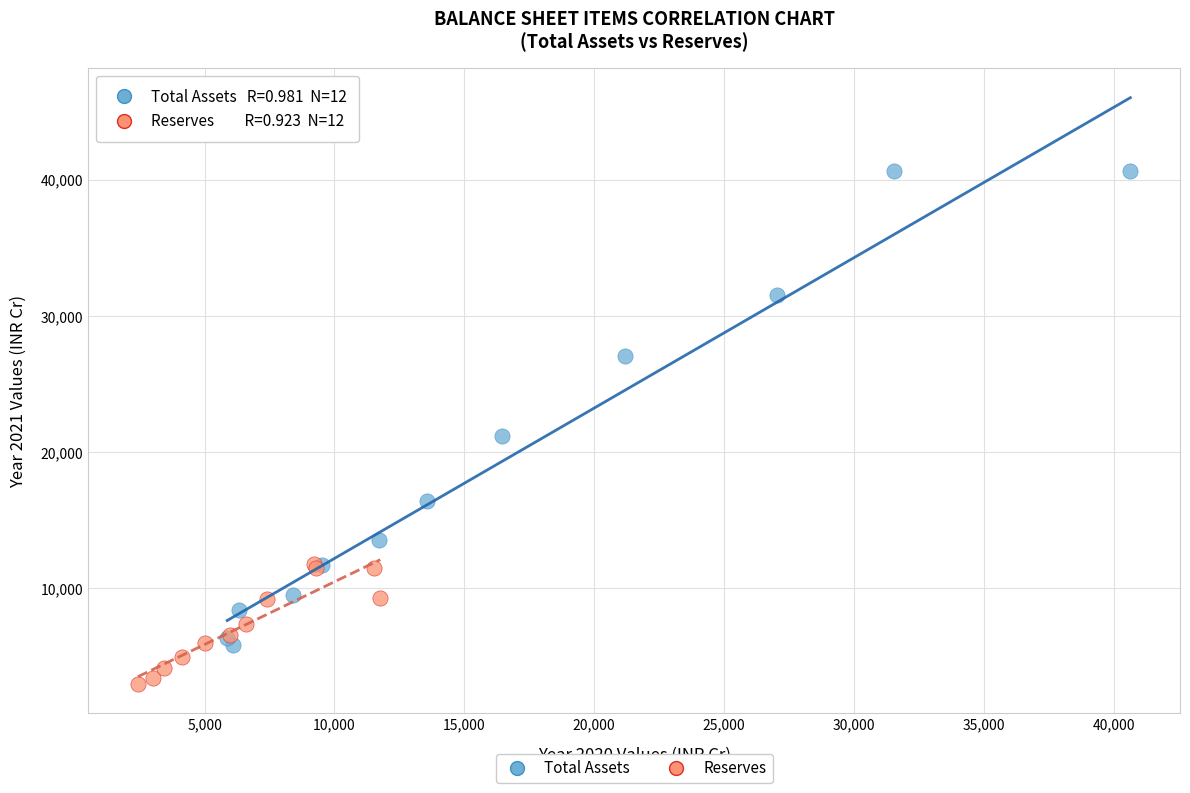

Which series reaches the maximum Y coordinate?

Total Assets